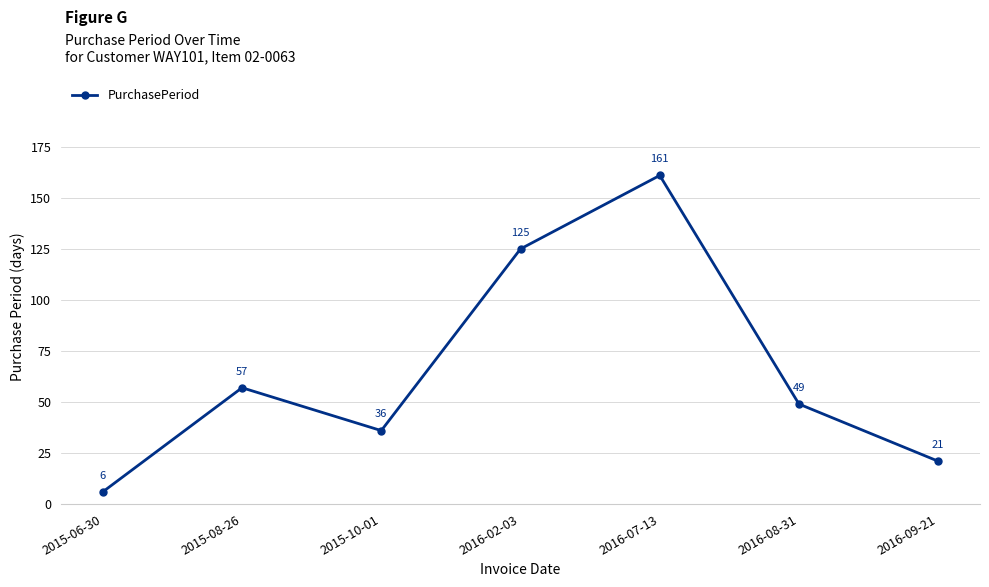

Which label corresponds to the largest value in the chart?

2016-07-13